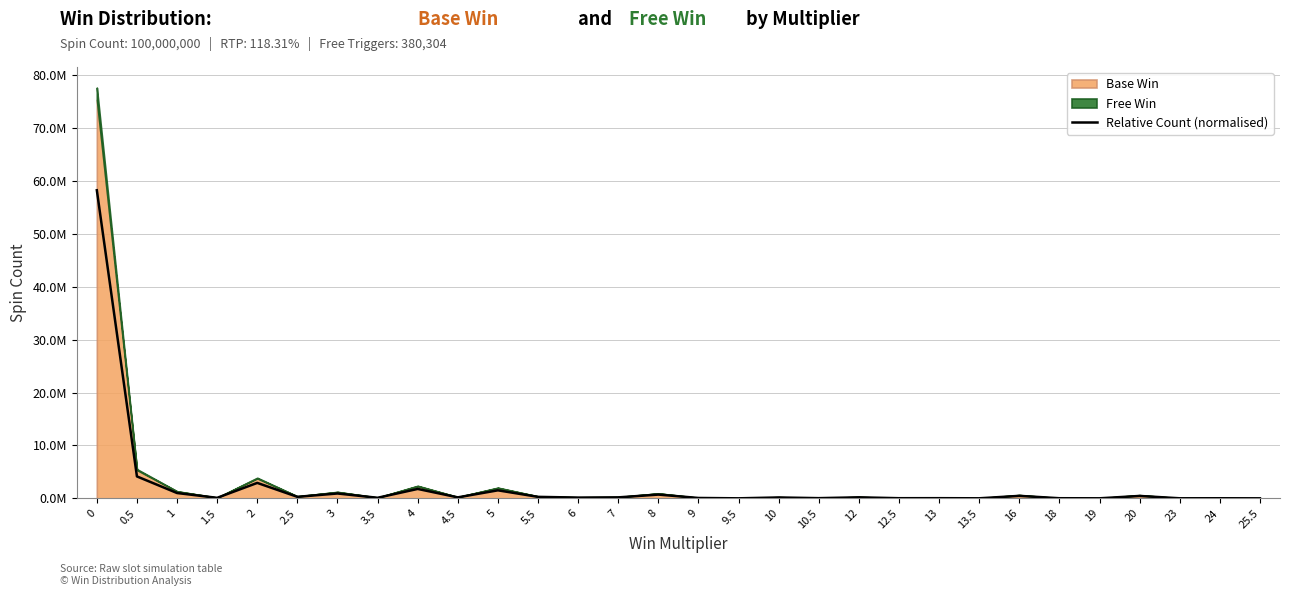

How many data points are above 186535?

15